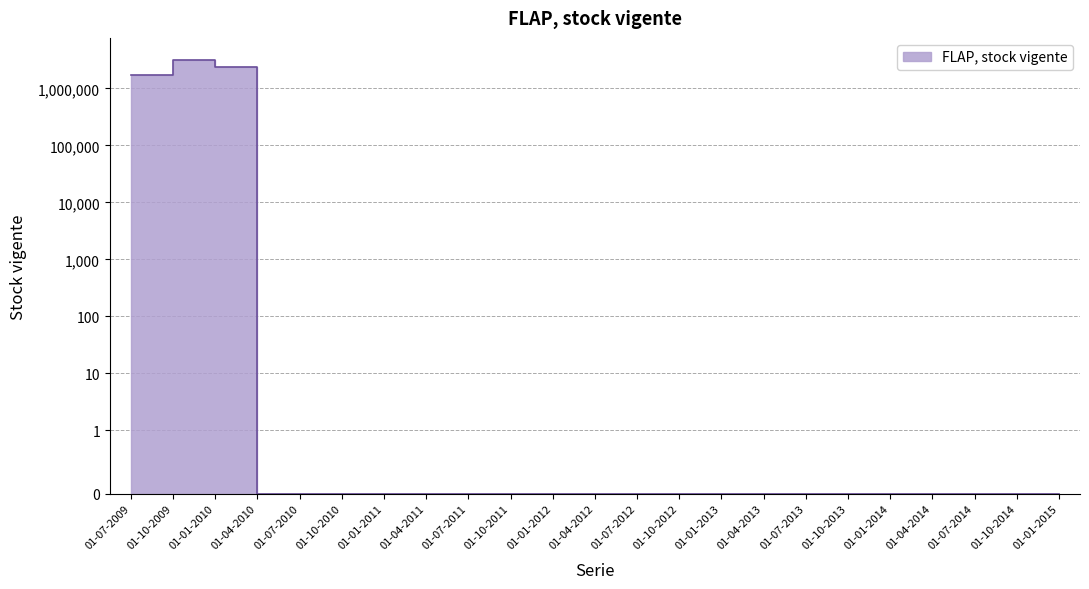

True or false: there are more than 0 points higher than both neighbors.

True